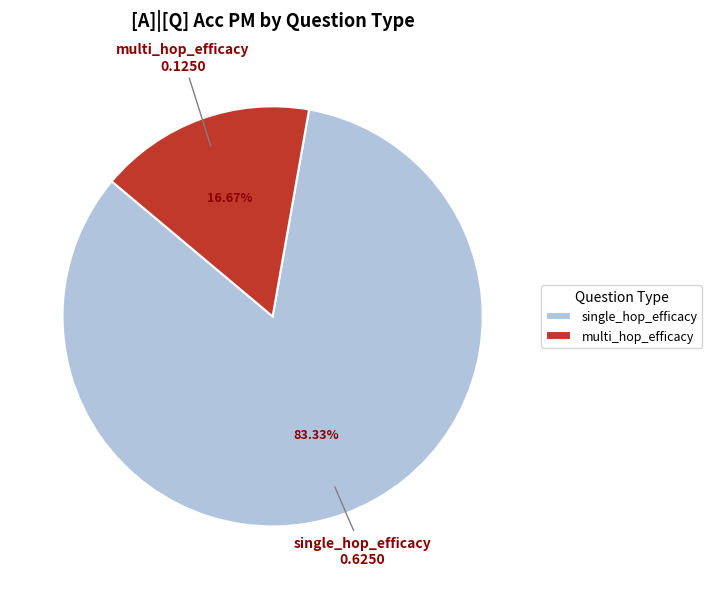

Combined, do single_hop_efficacy and multi_hop_efficacy account for over 50%?

Yes